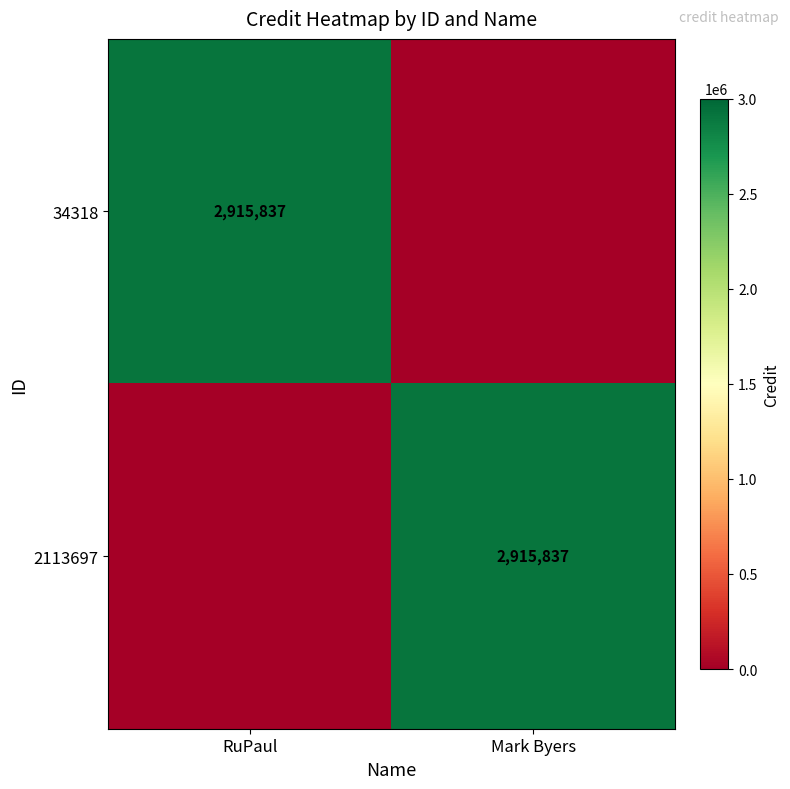

The value of 34318 at RuPaul is 4886656. True or false?

False